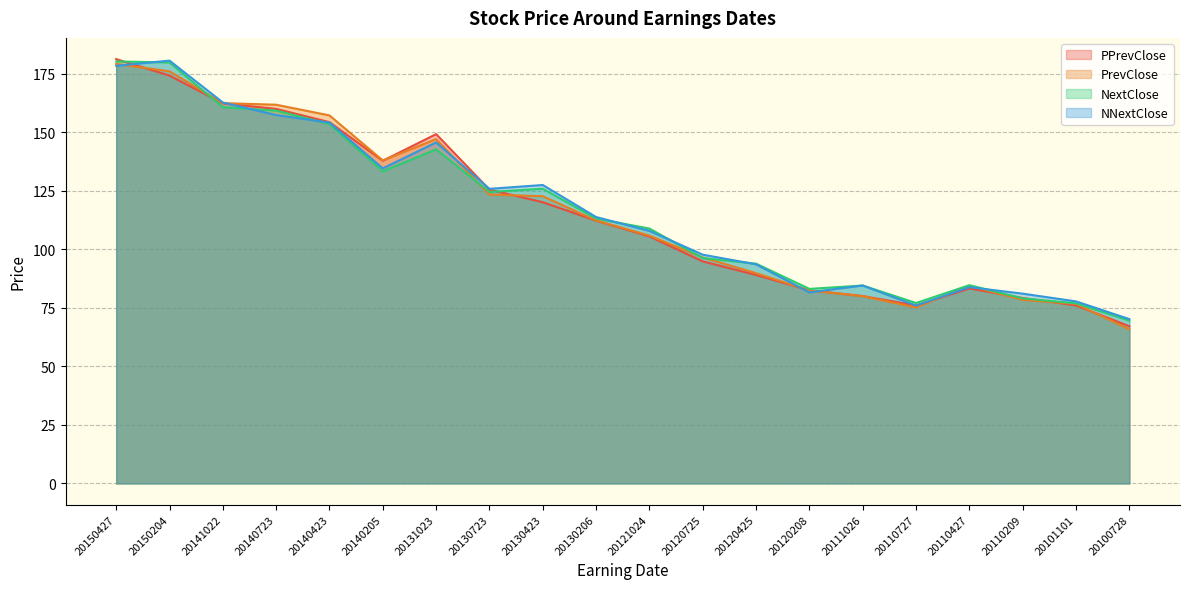

What is the average value of the PPrevClose series?

115.6